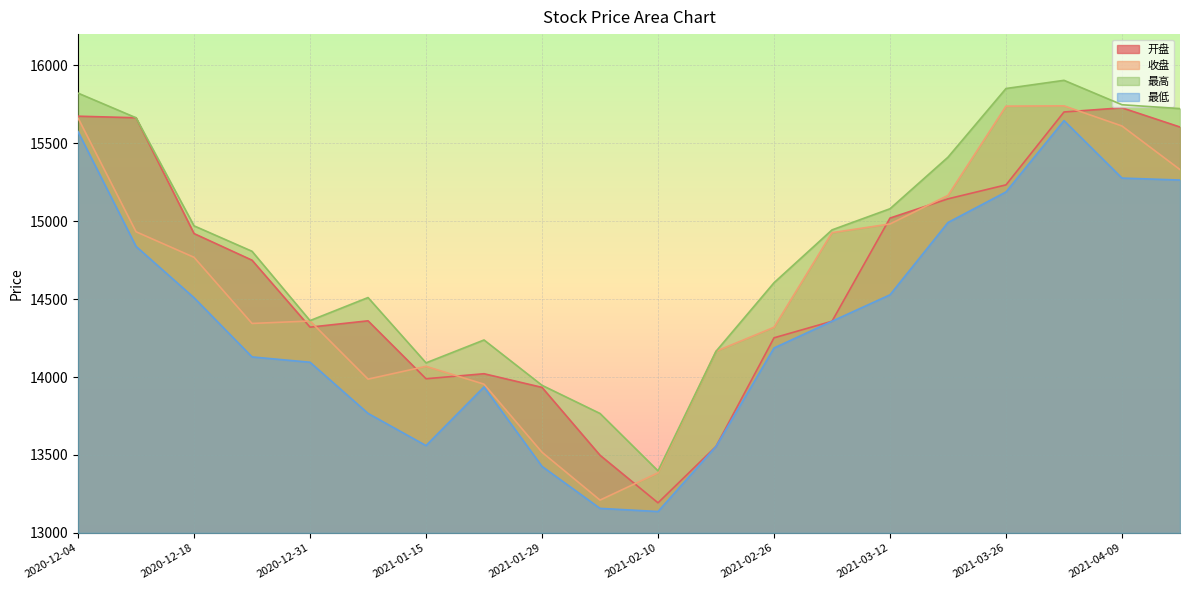

Reading right to left, what are all the values shown in this chart?

开盘: 15604.0	15727.1	15700.5	15232.9	15143.3	15019.9	14358.0	14251.6	13555.1	13193.1	13498.3	13933.7	14021.3	13989.1	14360.8	14320.0	14749.7	14920.5	15663.4	15673.3
收盘: 15330.8	15610.4	15739.9	15738.0	15165.2	14982.1	14926.2	14319.2	14165.4	13385.4	13210.5	13517.3	13954.2	14068.7	13986.6	14359.6	14343.8	14768.2	14932.0	15661.8
最高: 15722.2	15746.9	15903.5	15851.1	15410.5	15079.7	14944.0	14605.1	14165.4	13398.0	13766.4	13946.9	14237.8	14091.0	14509.9	14362.1	14806.9	14970.0	15663.4	15821.4
最低: 15263.8	15276.4	15645.2	15187.4	14991.6	14527.5	14358.0	14186.5	13555.1	13137.3	13157.5	13426.9	13936.6	13560.3	13767.0	14095.0	14129.1	14508.8	14838.2	15574.7